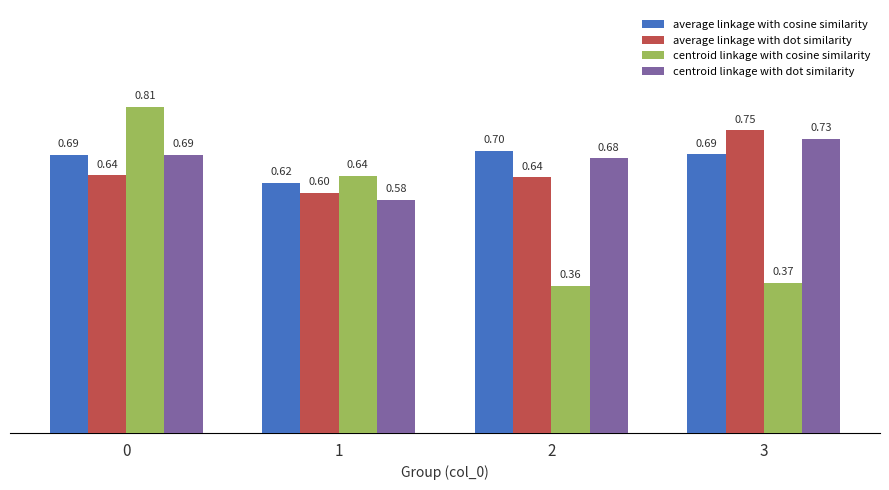

List the series in order of their peak value, lowest first.

average linkage with cosine similarity, centroid linkage with dot similarity, average linkage with dot similarity, centroid linkage with cosine similarity